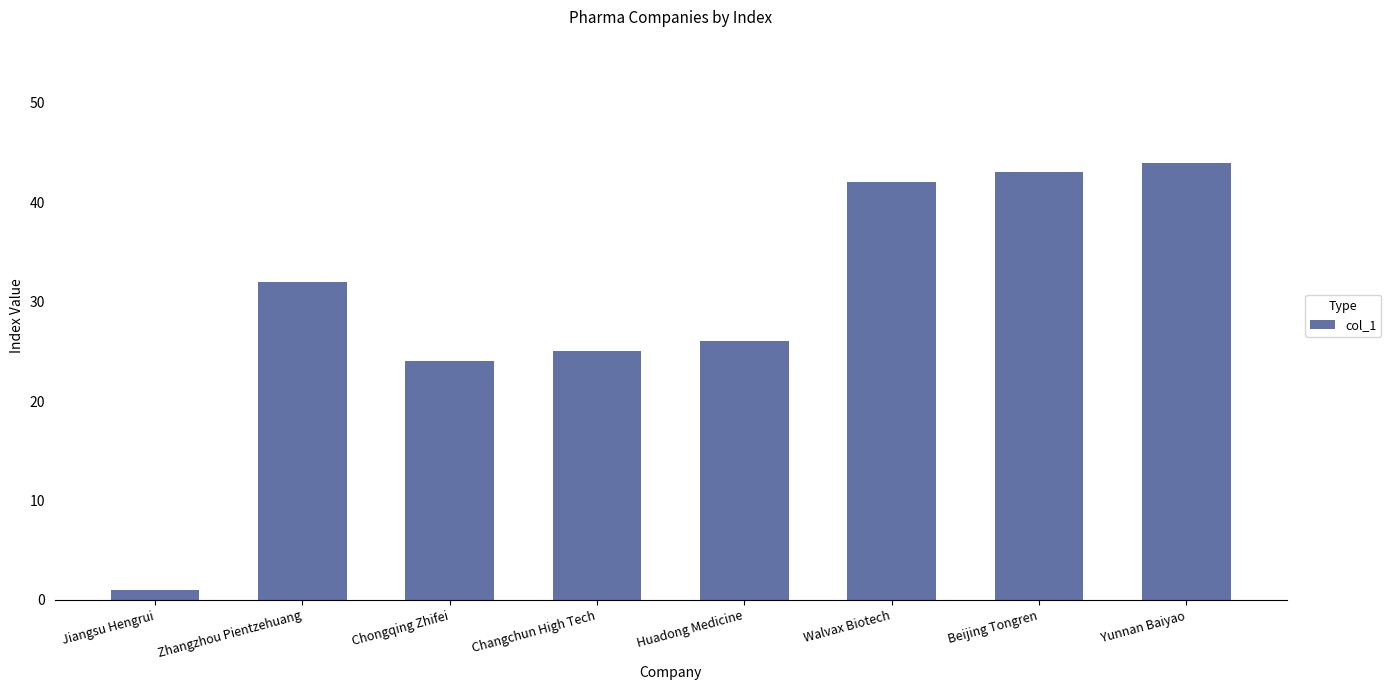

What is the difference between the second highest and minimum values?

42